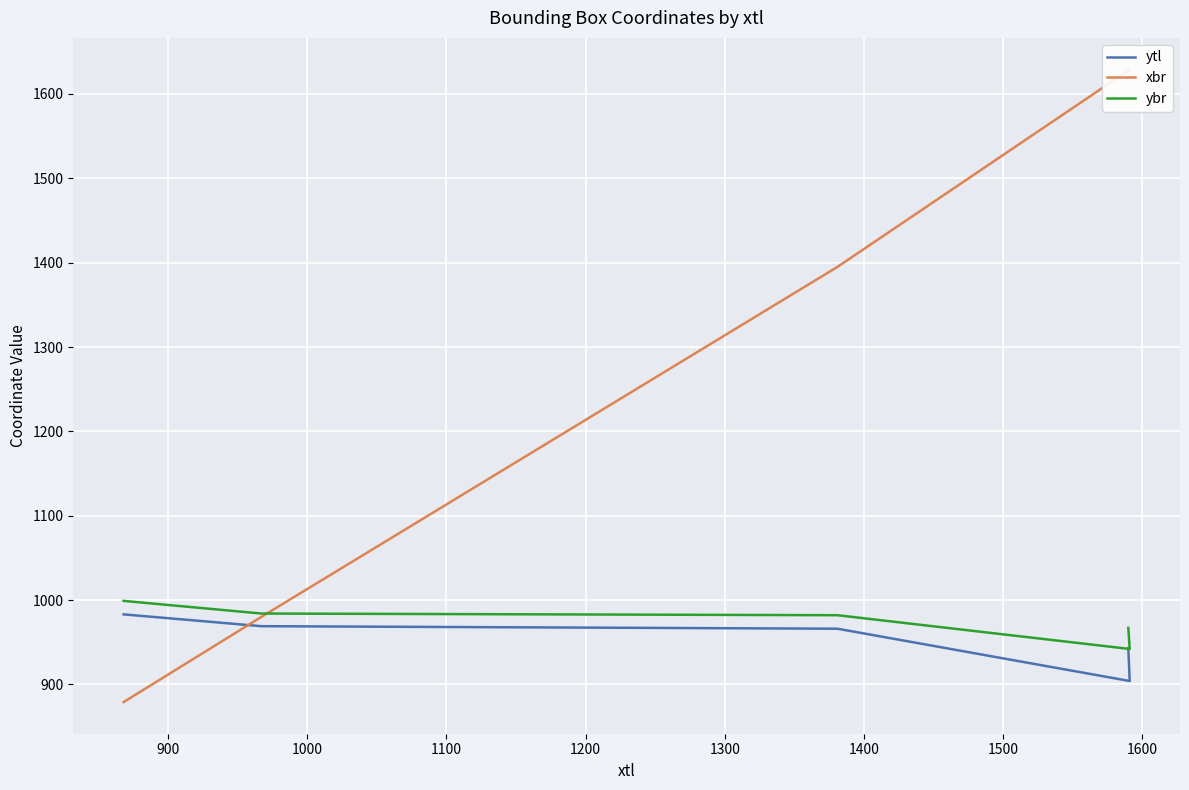

In ytl, how many points are lower than both neighbors (excluding endpoints)?

1